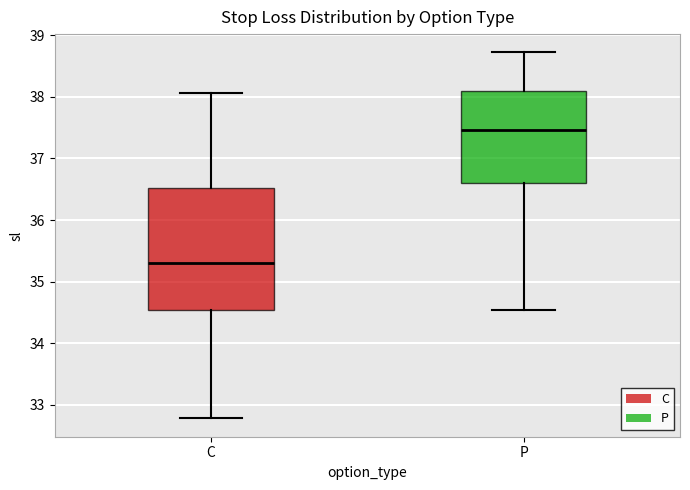

Comparing the boxes themselves (not the whiskers), which one is the tallest?

C